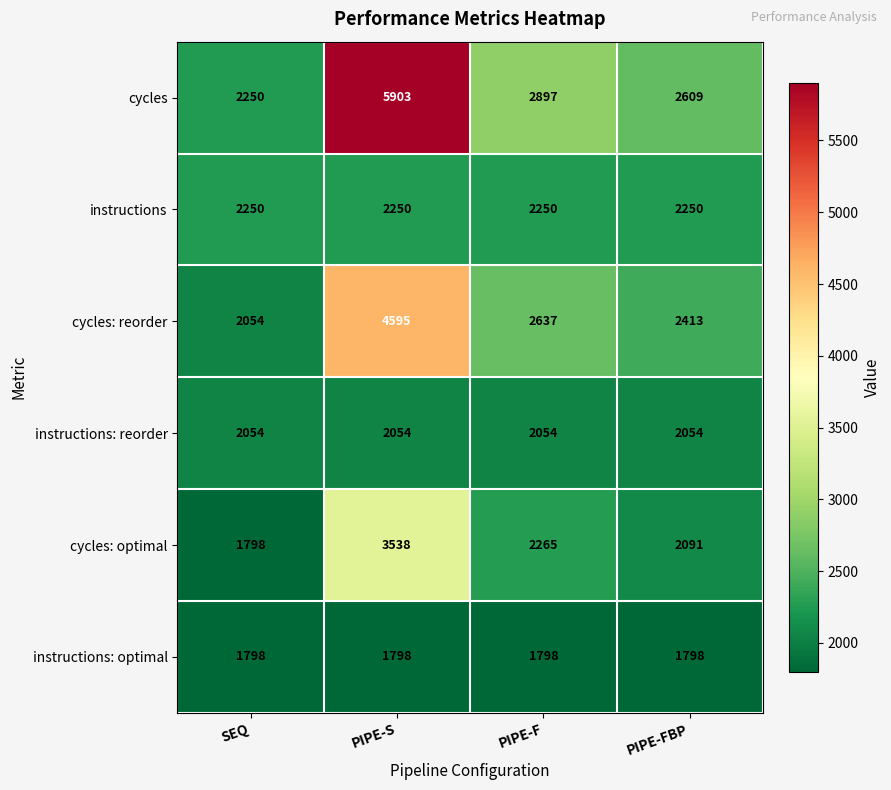

What is the total value across all series at SEQ?

12204